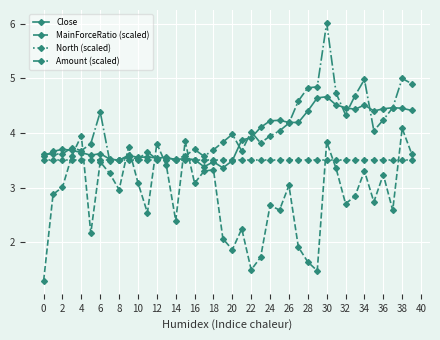

Does the chart have visible grid lines?

Yes